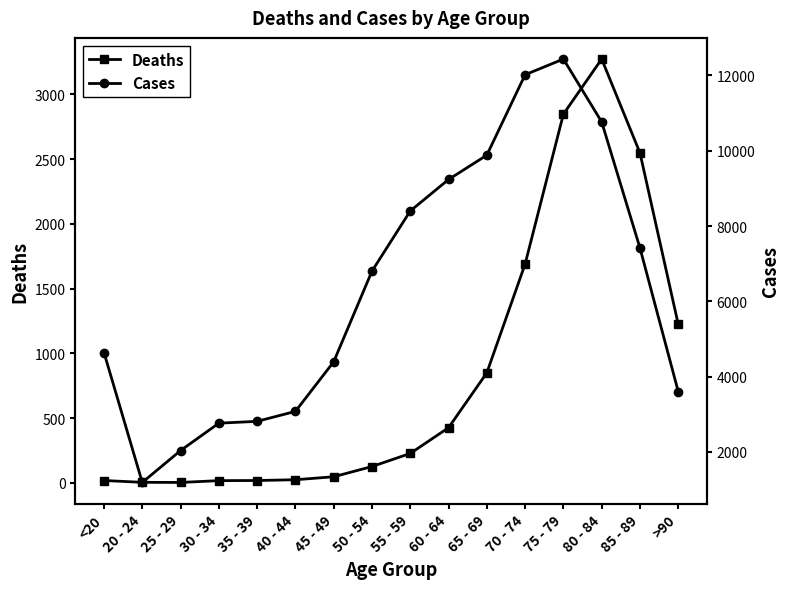

Where is the first local minimum for Cases?

20 - 24